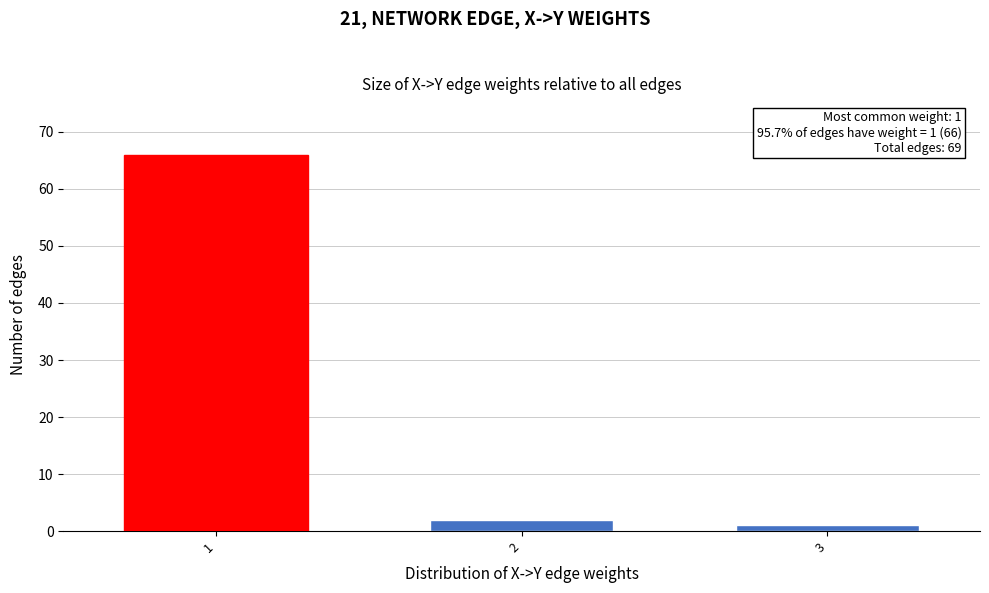

Reading left to right, list all the values displayed in this chart.

1=66	2=2	3=1